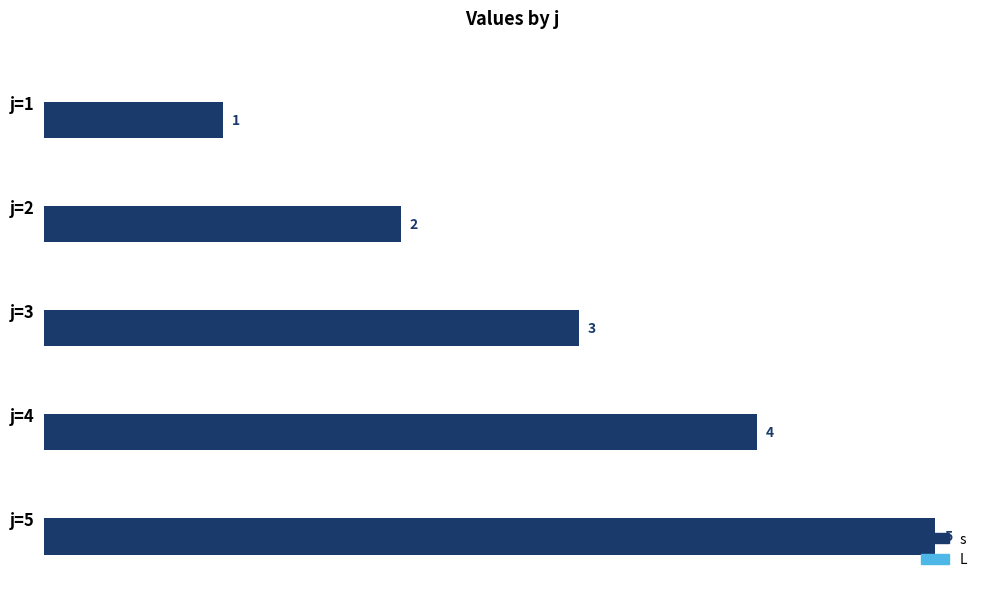

Does the chart contain stacked bars?

No